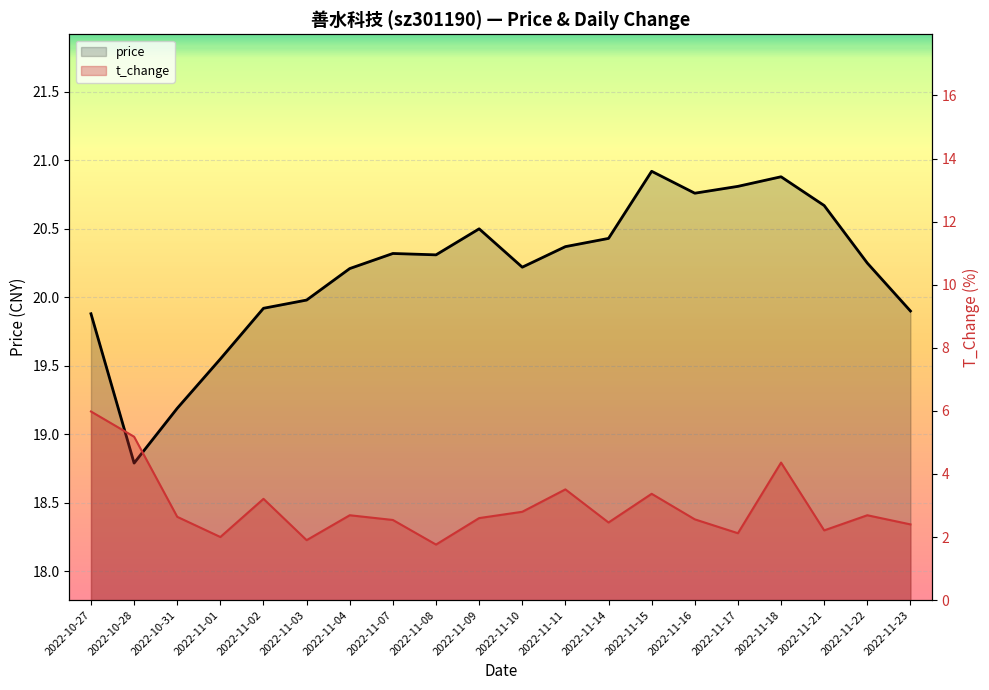

At which category does the chart reach its peak across all series?

2022-11-15